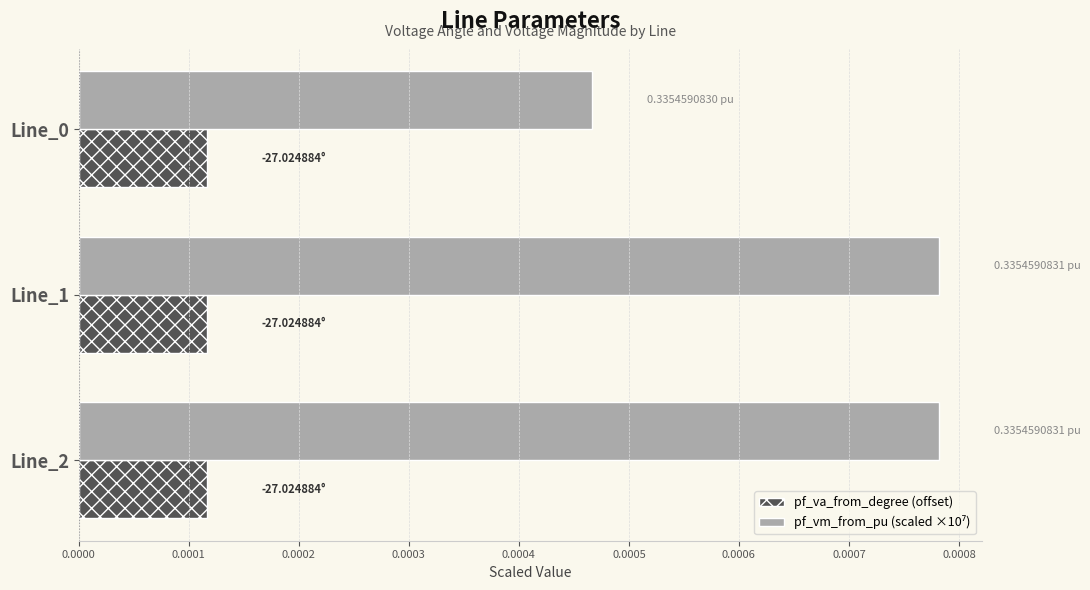

Count the number of data series in this chart.

2